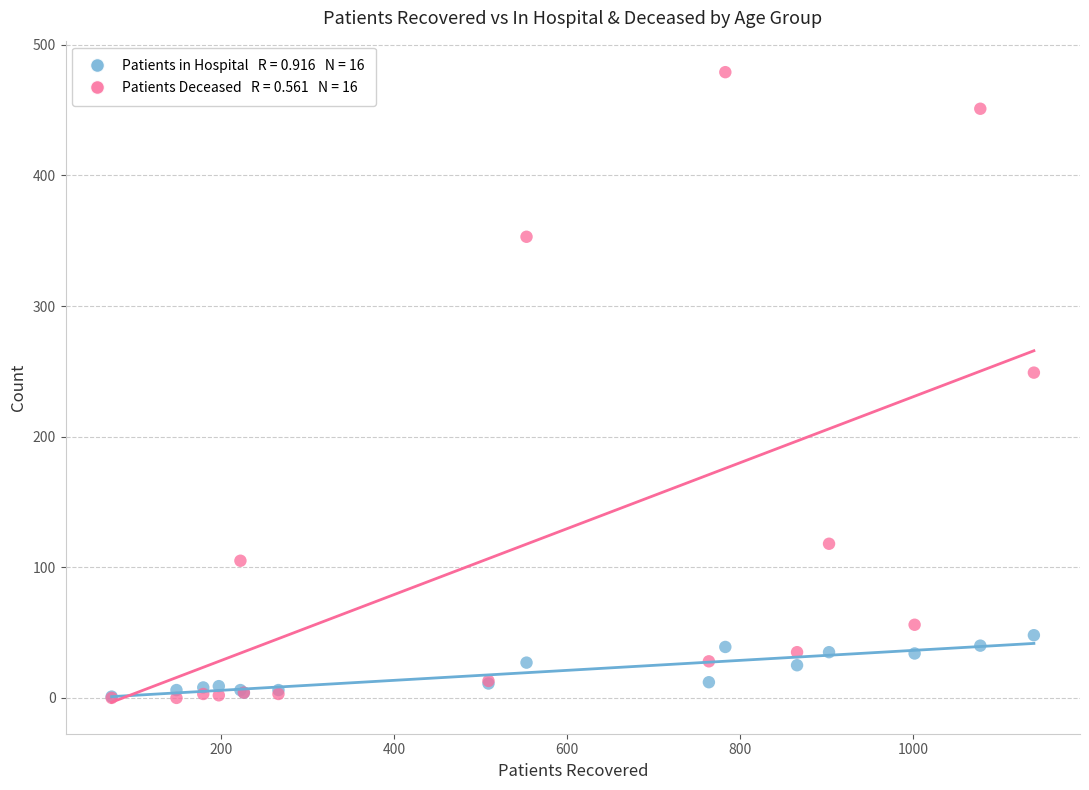

Across all series, what Y value is closest to 239?

249